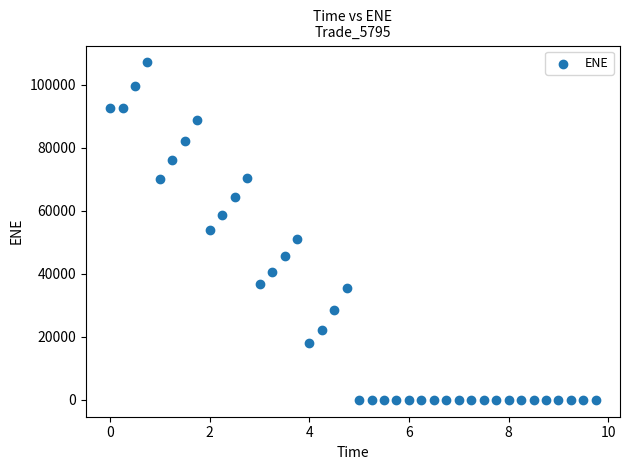

What is the range of Y values (max minus min)?

107156.0